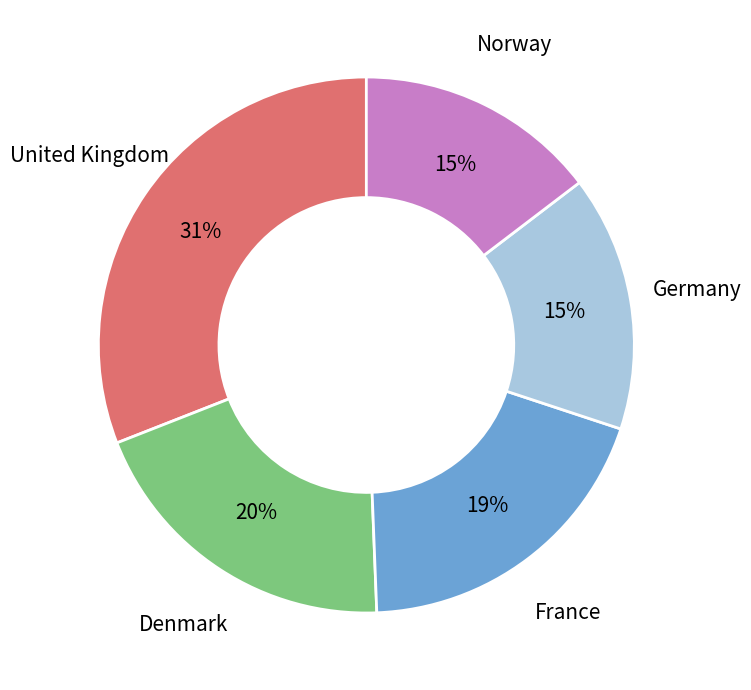

Does any single category account for the majority?

No